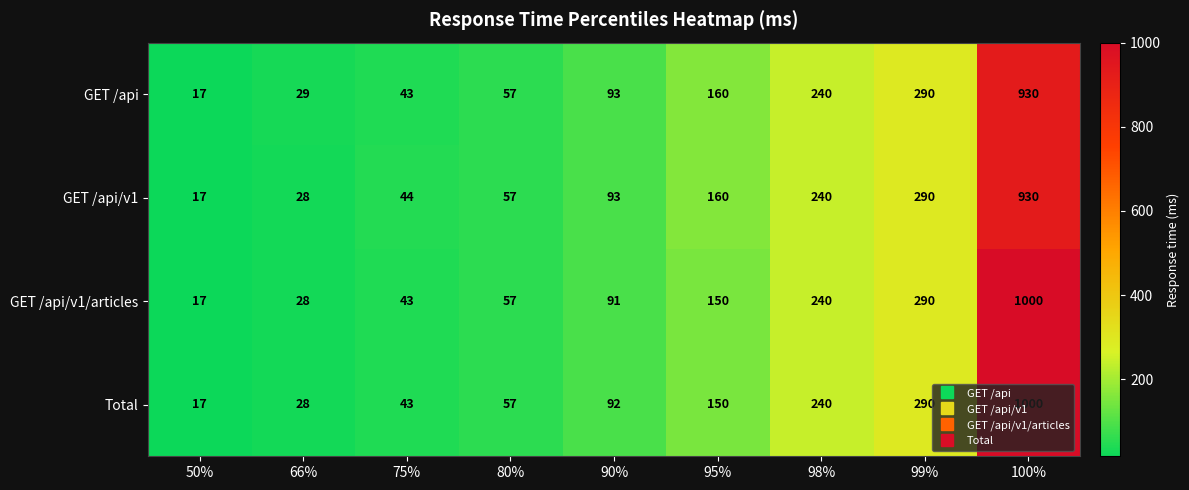

What is the approximate value of GET /api/v1/articles at 99%?

290